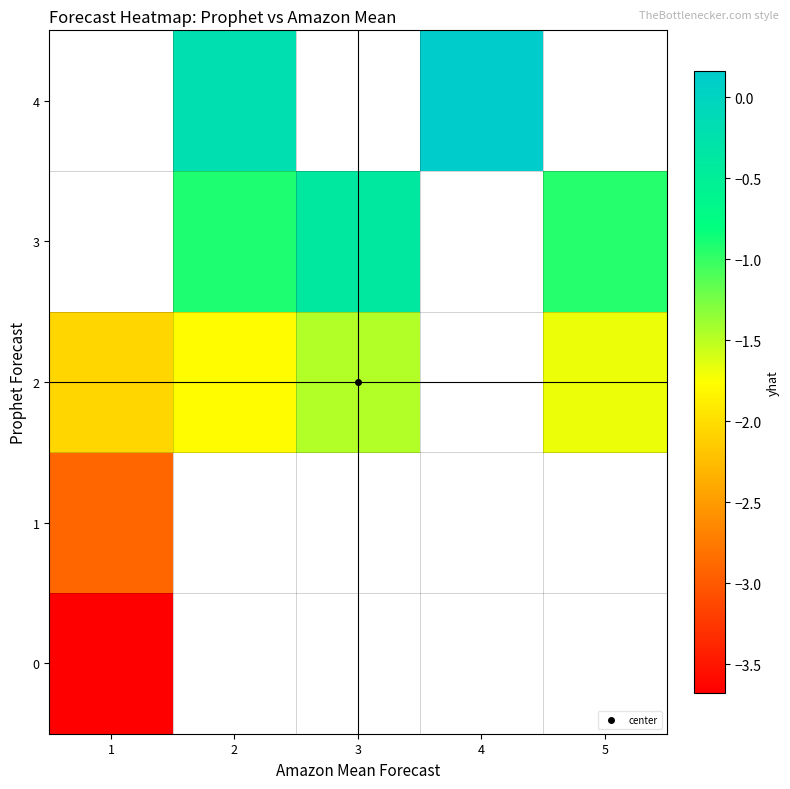

At how many categories does at least one series exceed 0?

1